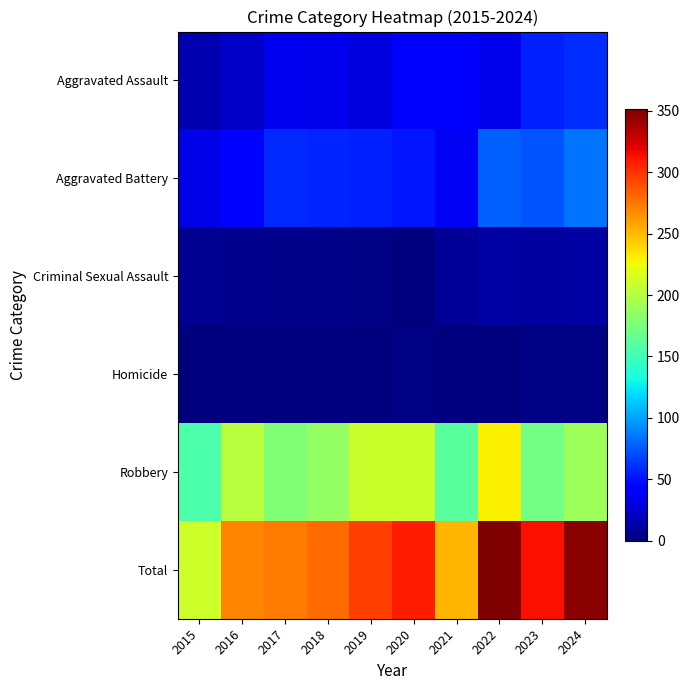

Which series has the largest total across all categories?

Total